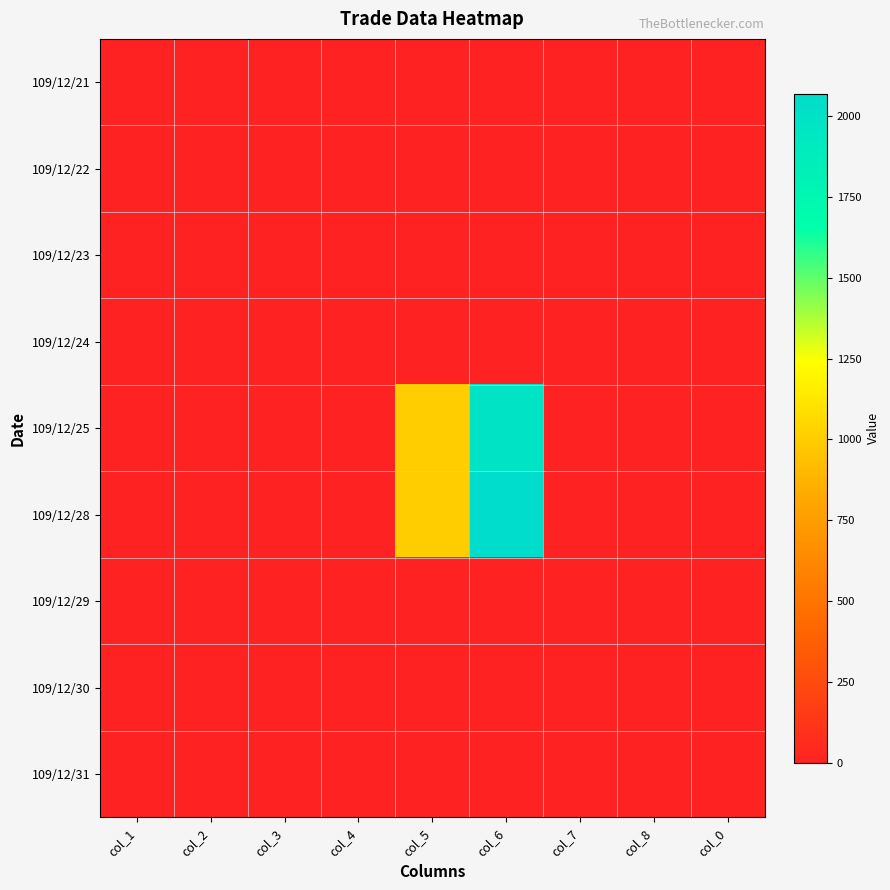

What is the total value across all series at col_6?

4060.0